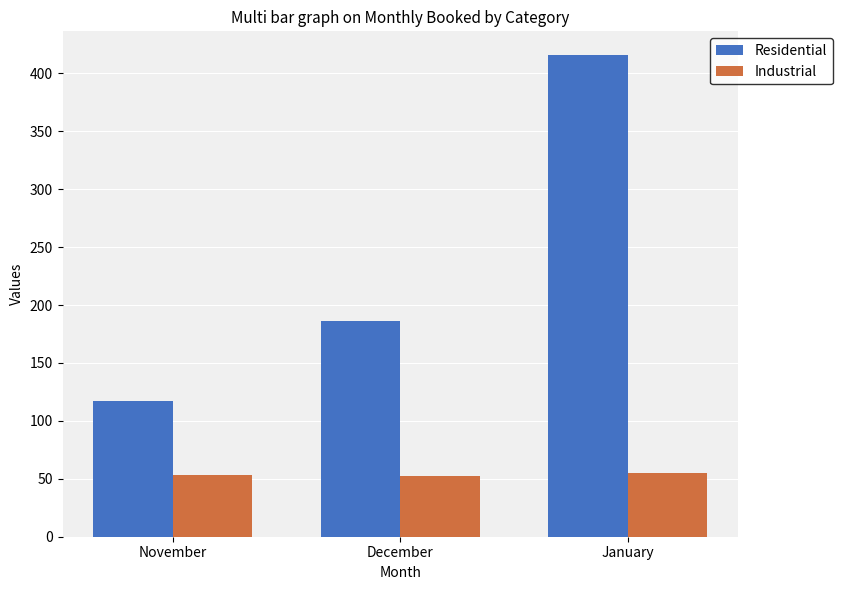

How many bars are there in total?

6